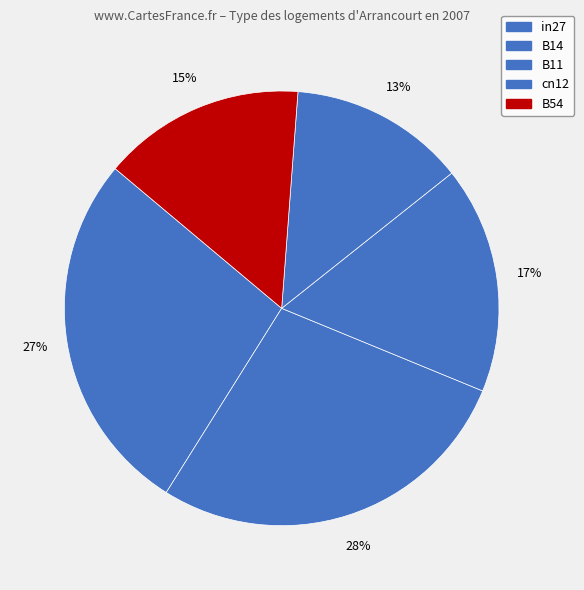

Is there any slice that represents more than half of the pie?

No